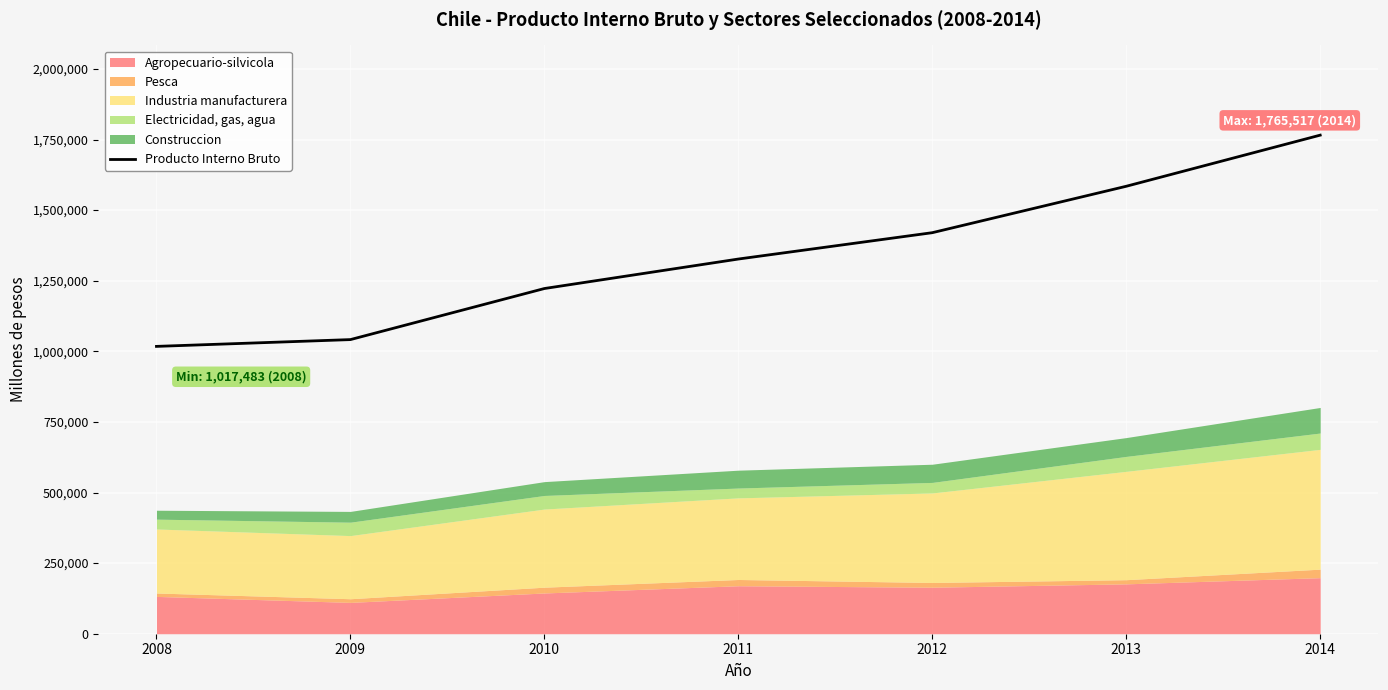

What is the greatest value displayed?

1765517